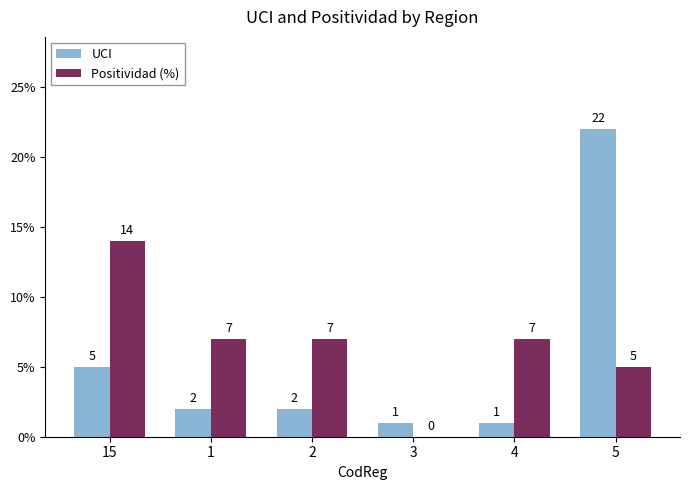

What is the sum of the UCI values at 5 and 3?

23